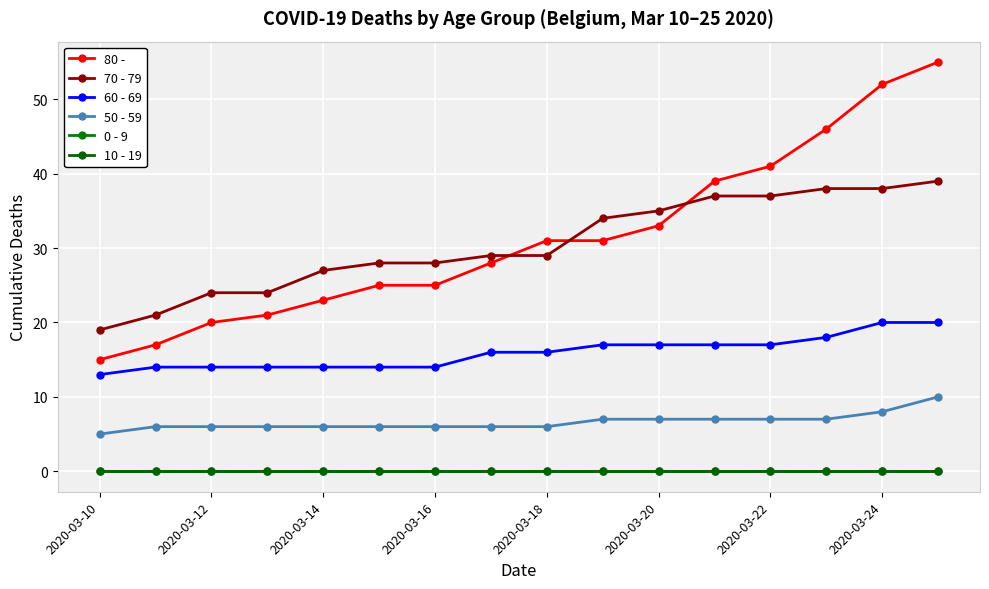

Is this an area chart (filled region under the line)?

No